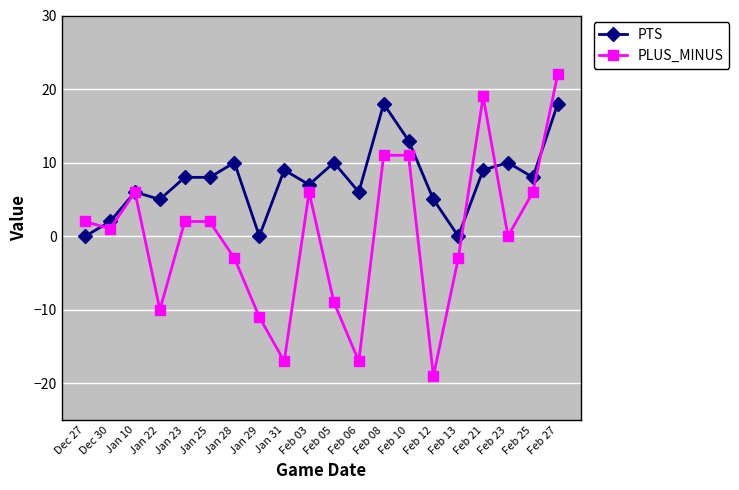

Rank the series at Jan 22 from highest to lowest value.

PTS, PLUS_MINUS